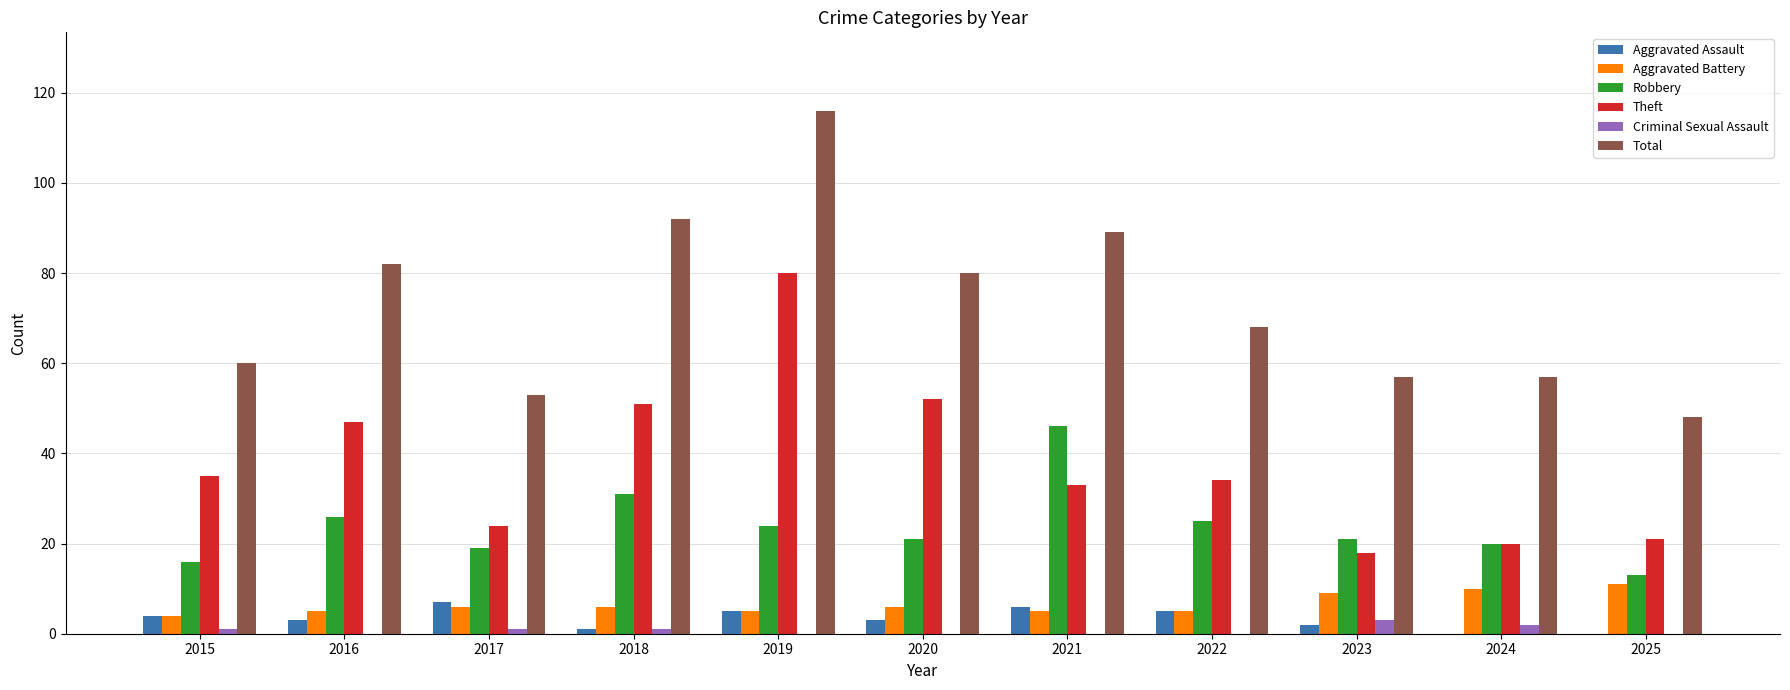

What is the highest value of the Aggravated Assault series?

7